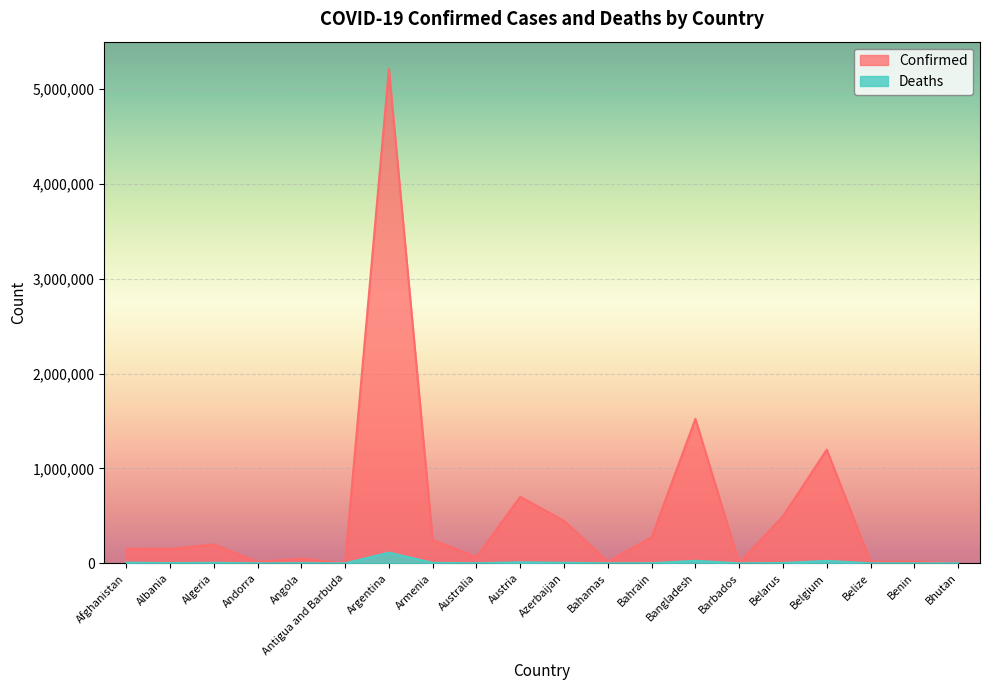

The value of Confirmed at Angola is 65768. True or false?

False